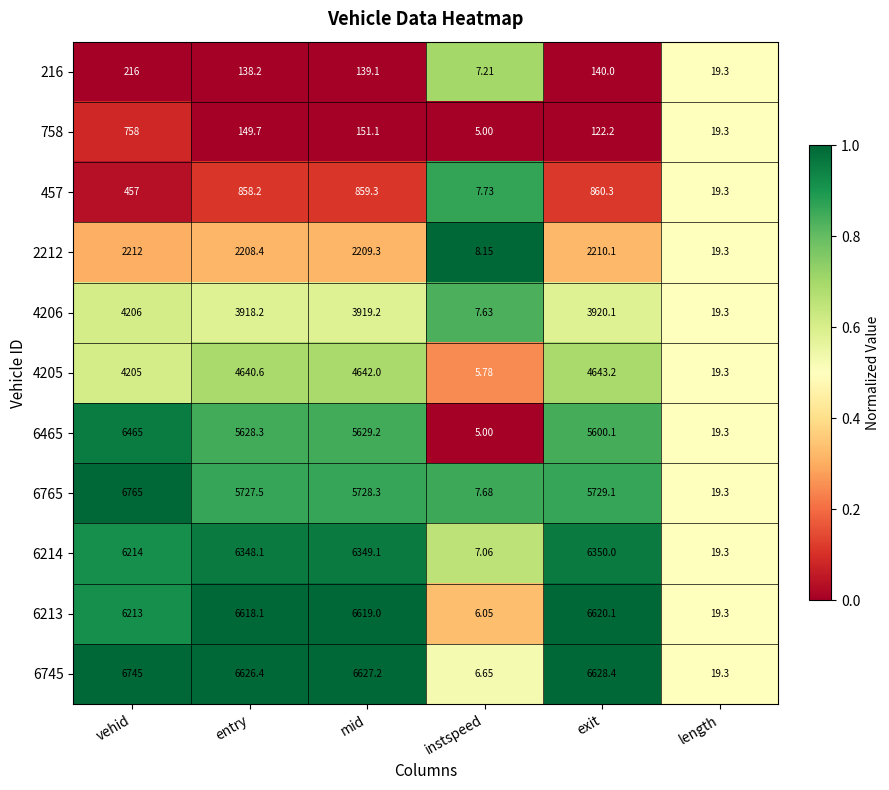

At exit, list the series in order from smallest to largest.

758, 216, 457, 2212, 4206, 4205, 6465, 6765, 6214, 6213, 6745